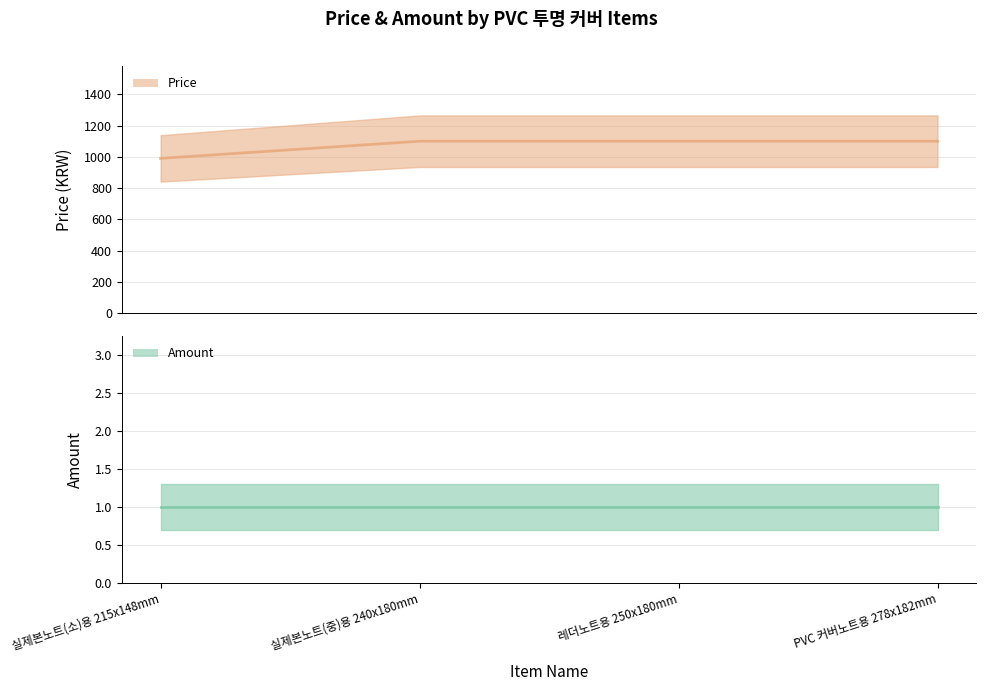

True or false: Price has more than 0 points higher than both neighbors.

False